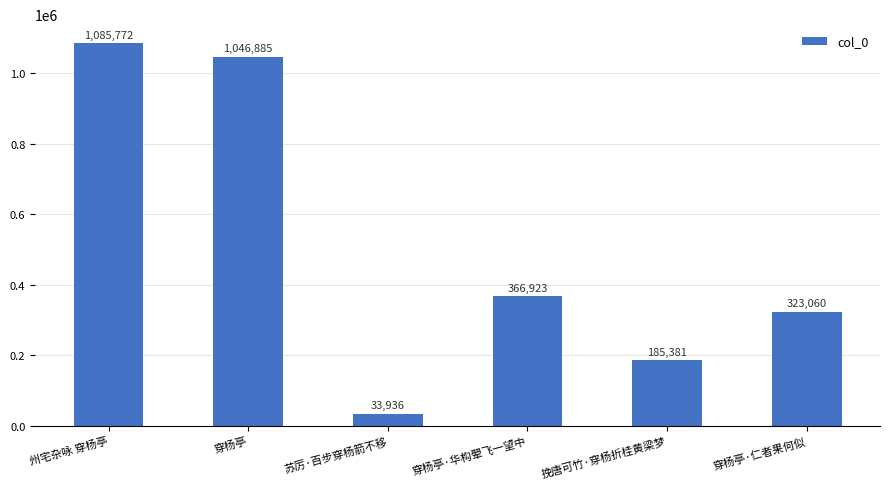

Approximately how many times larger is the value at 穿杨亭·华构翚飞一望中 compared to 苏厉·百步穿杨箭不移?

10.8